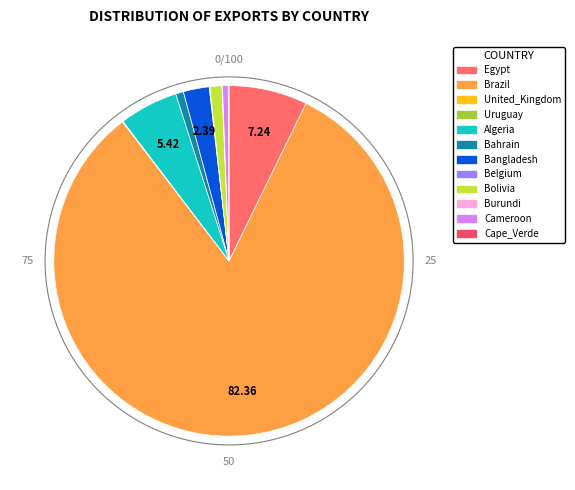

To the nearest percent, what is the combined percentage of Brazil and United_Kingdom?

82%